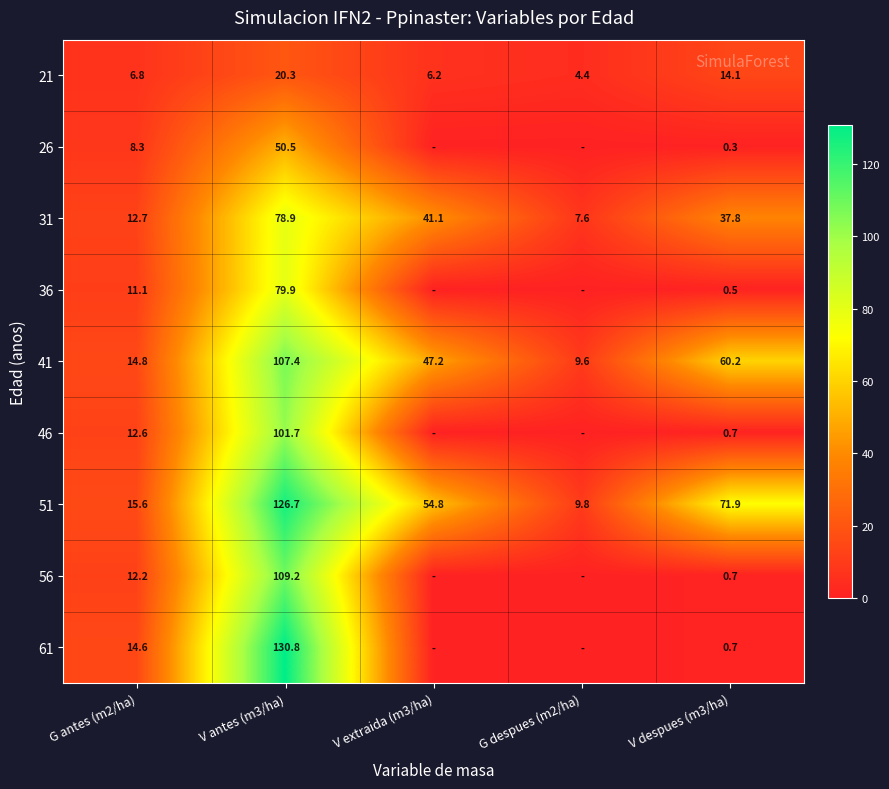

The 36 series shows 26.3 at V antes (m3/ha). True or false?

False